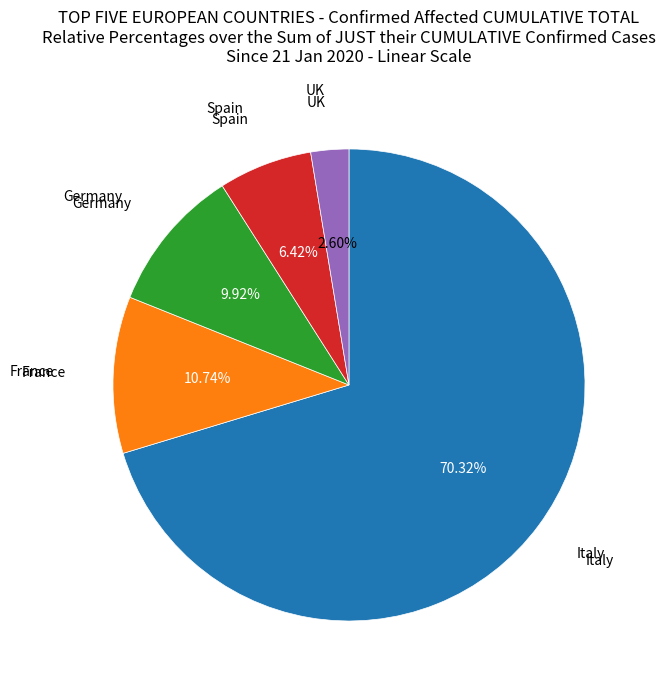

Does any single category account for the majority?

Yes